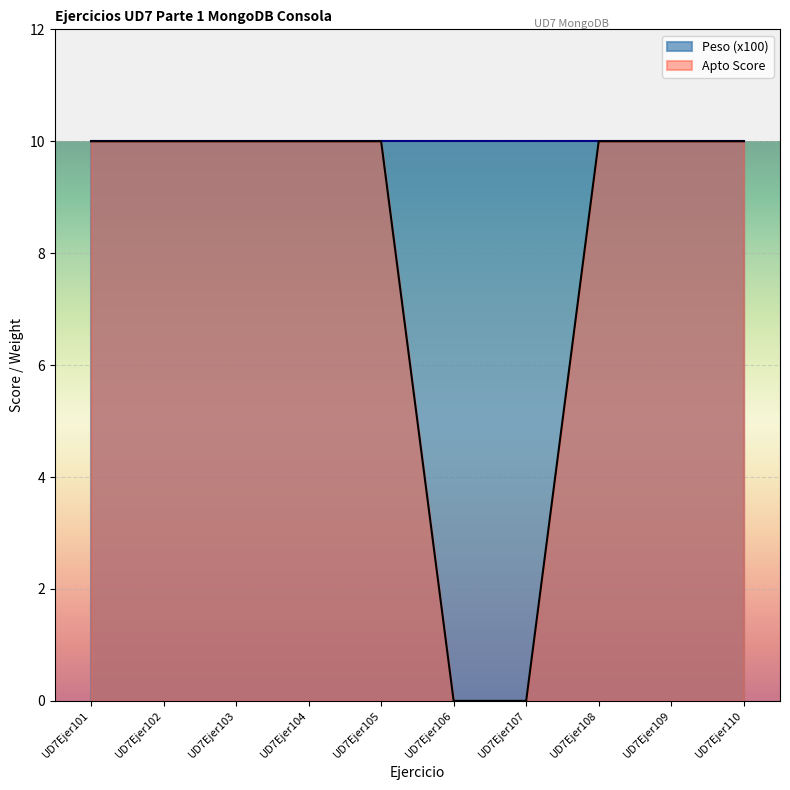

What is the sum of the values at UD7Ejer106 and UD7Ejer105?

10